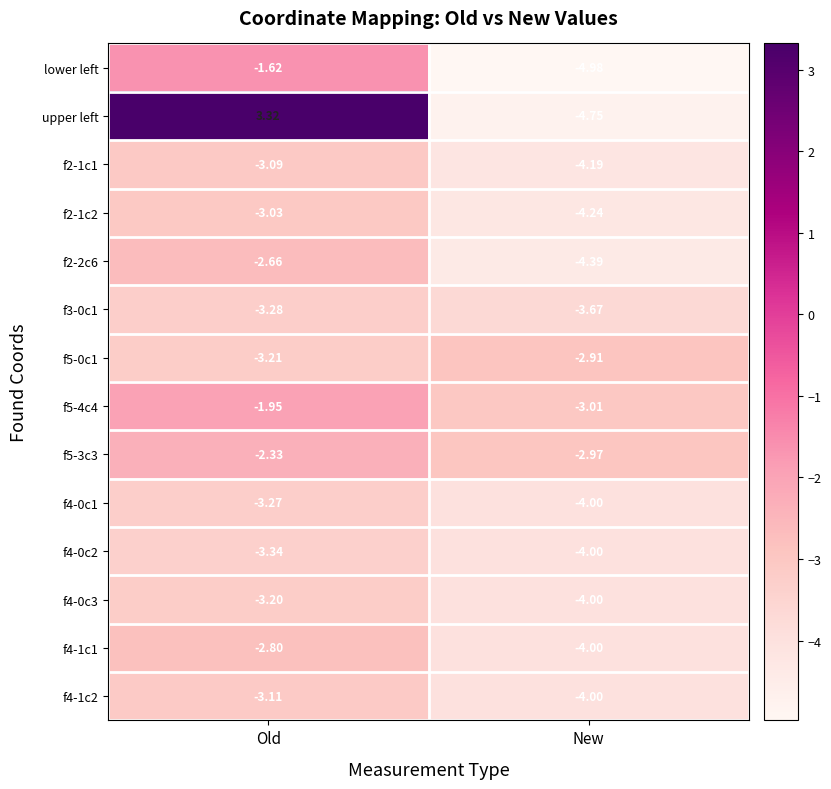

Which label corresponds to the largest value in the chart?

Old